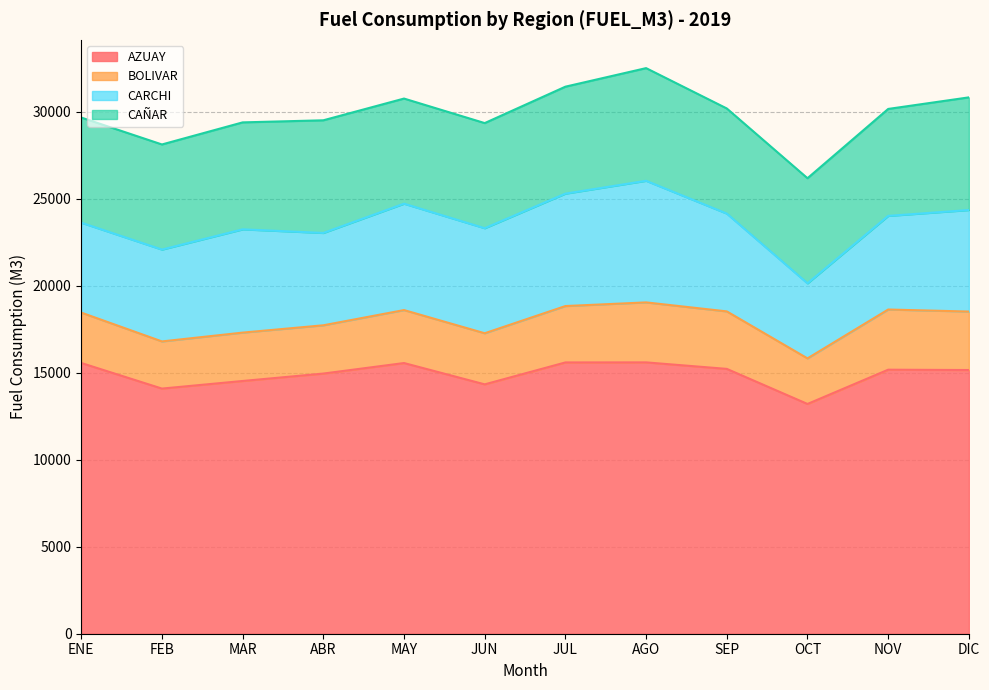

What is the label of the 3rd point from the right?

OCT